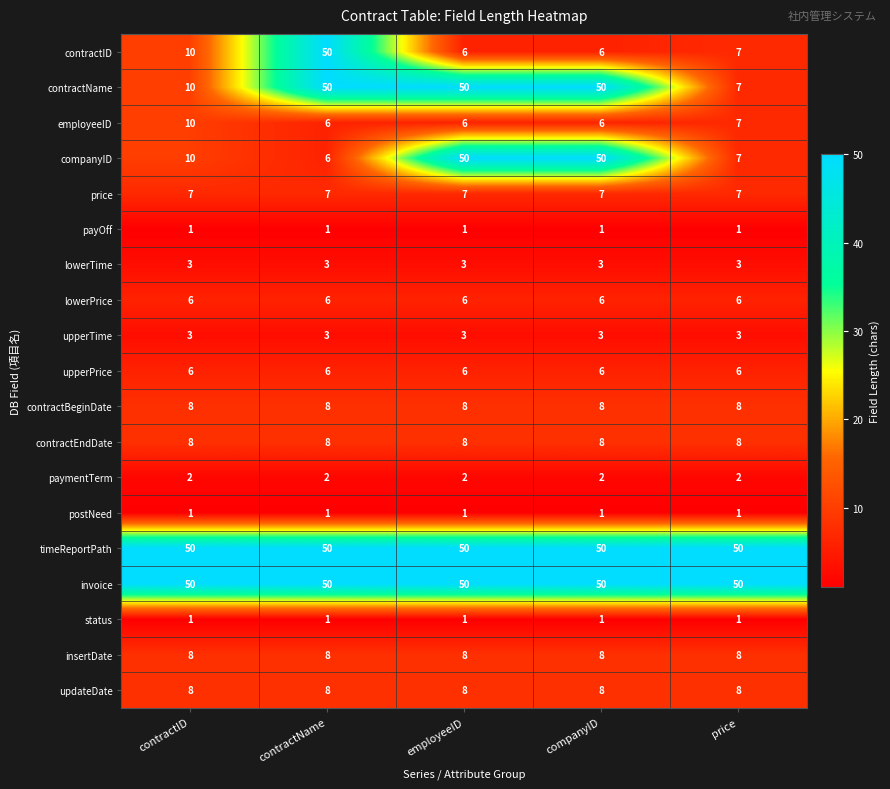

What is the average value of the updateDate series?

8